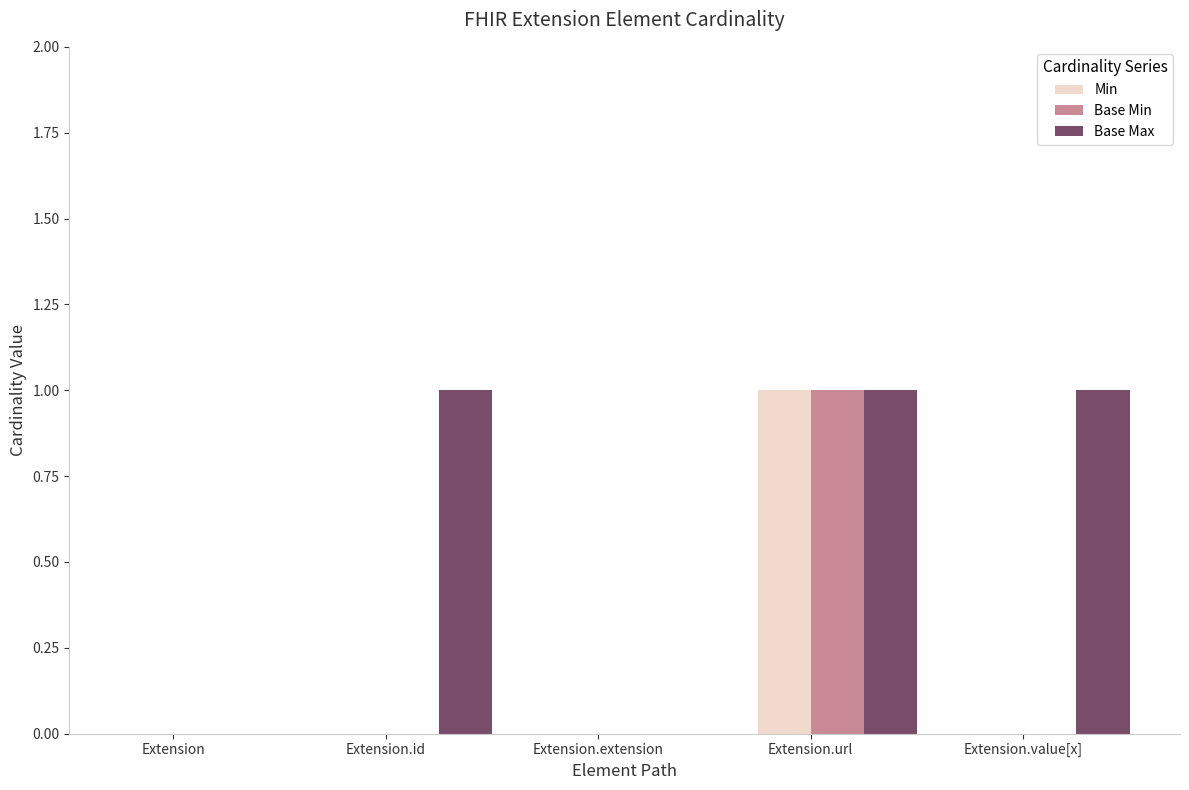

Reading left to right, transcribe all the data shown in this chart.

Min: Extension=0	Extension.id=0	Extension.extension=0	Extension.url=1	Extension.value[x]=0
Base Min: Extension=0	Extension.id=0	Extension.extension=0	Extension.url=1	Extension.value[x]=0
Base Max: Extension=0	Extension.id=1	Extension.extension=0	Extension.url=1	Extension.value[x]=1